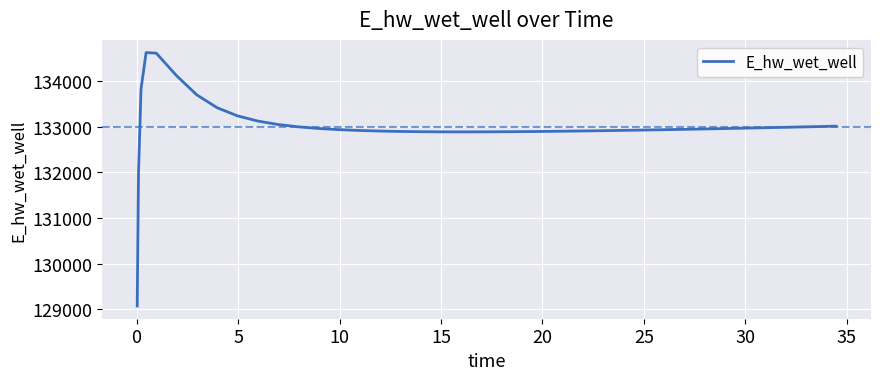

Does the chart have visible grid lines?

Yes